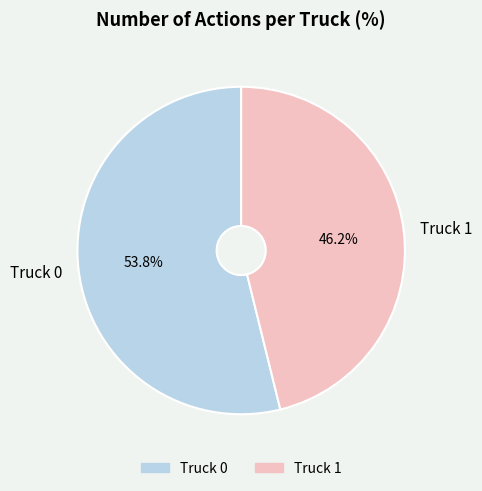

To the nearest percent, what percentage of the pie is Truck 1?

46%